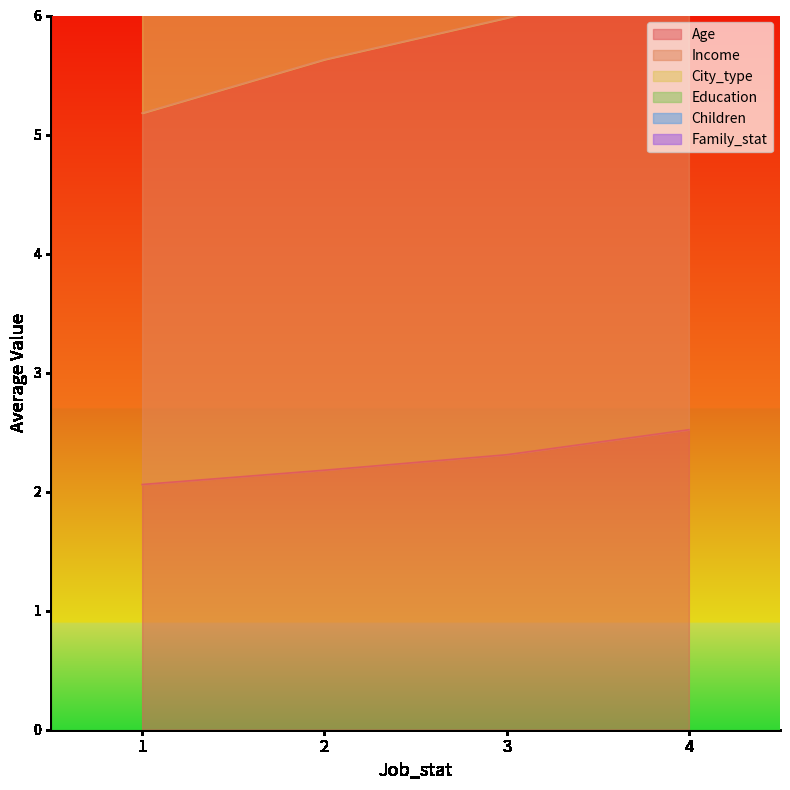

Which series has the widest spread of values?

Family_stat